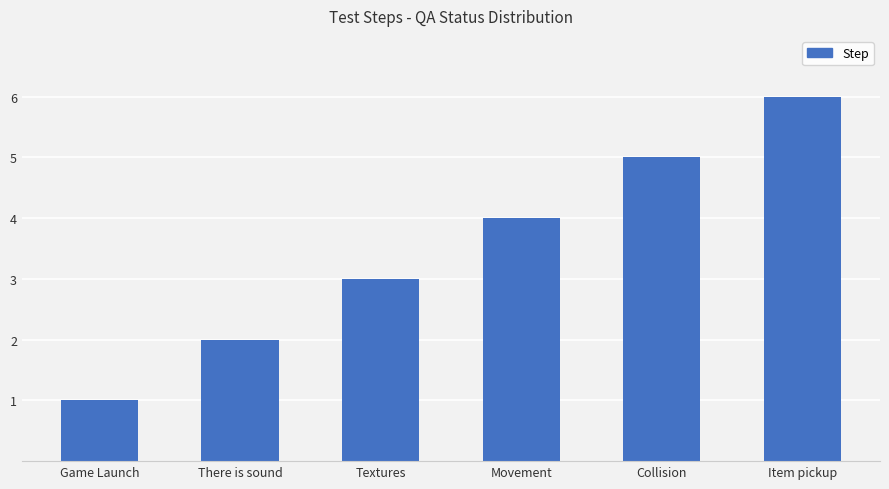

The value at Collision is 7. True or false?

False